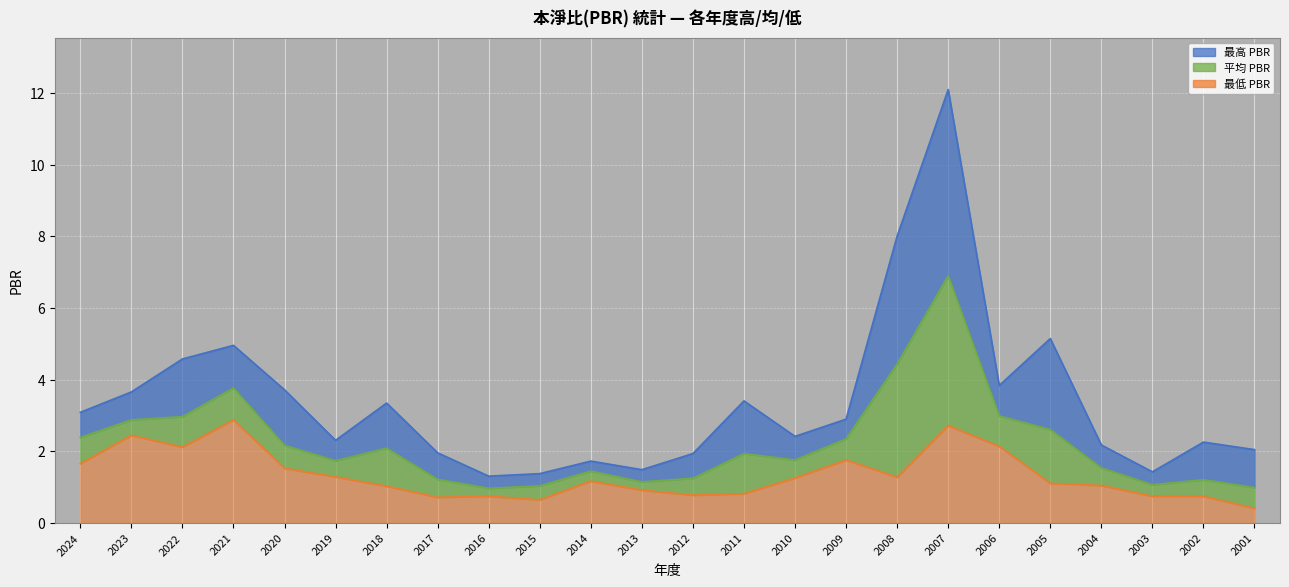

True or false: PBR_avg and PBR_high cross at least once.

False